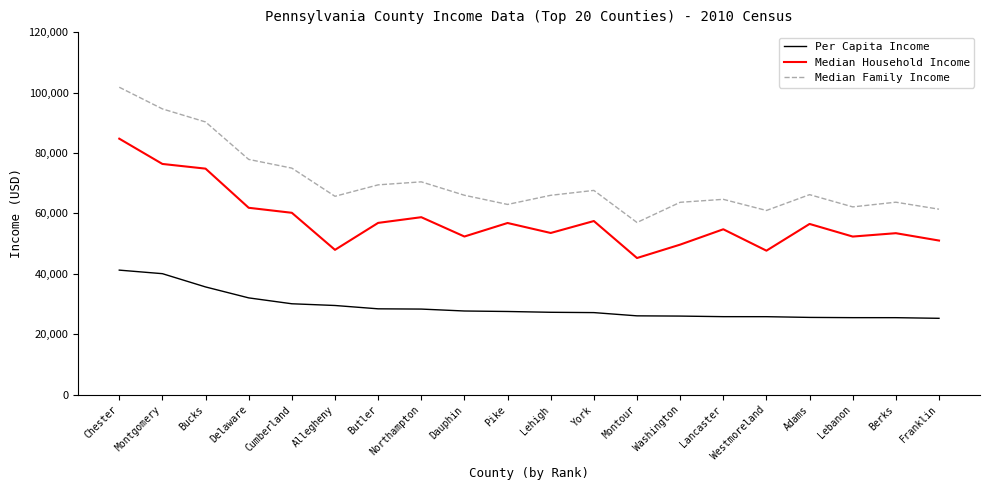

Rank the series at Butler from highest to lowest value.

Median Family Income, Median Household Income, Per Capita Income